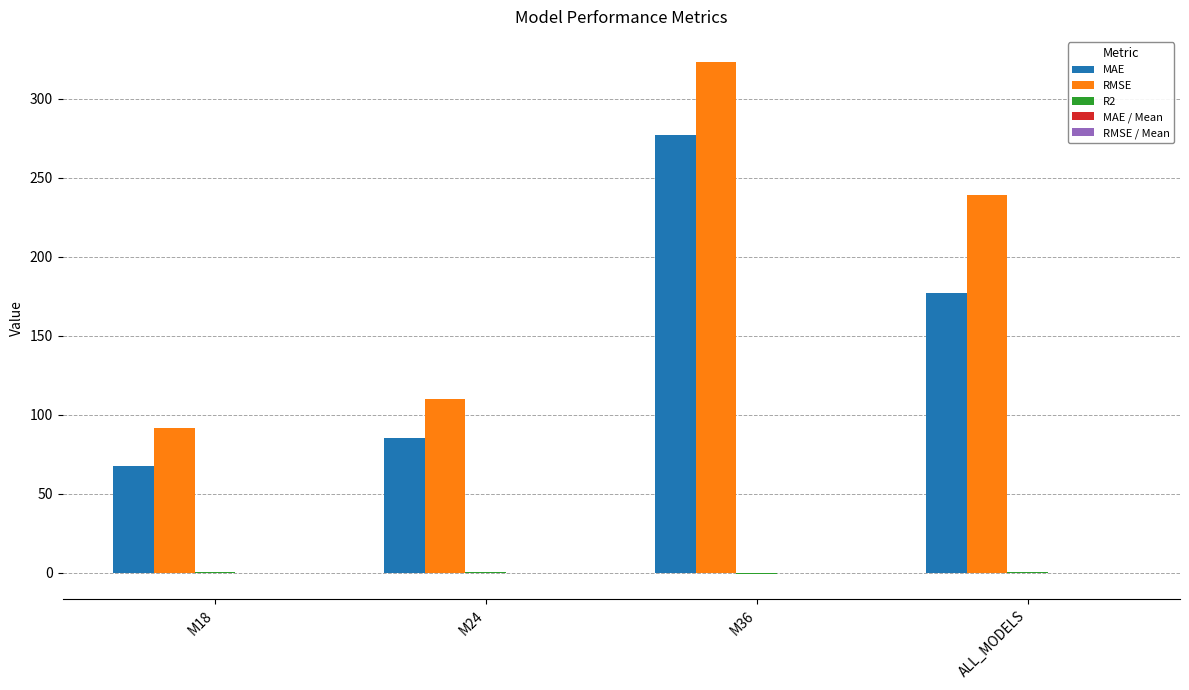

Which series changed the most between M24 and ALL_MODELS?

RMSE